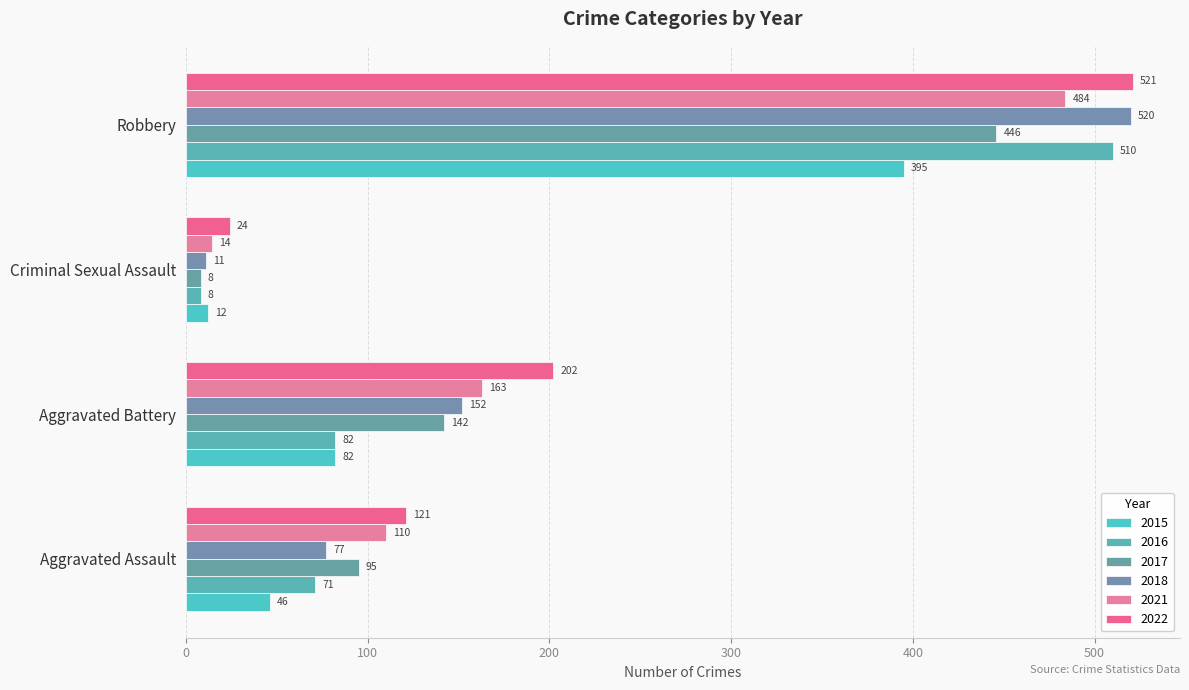

At which label does 2022 first exceed 202?

Robbery